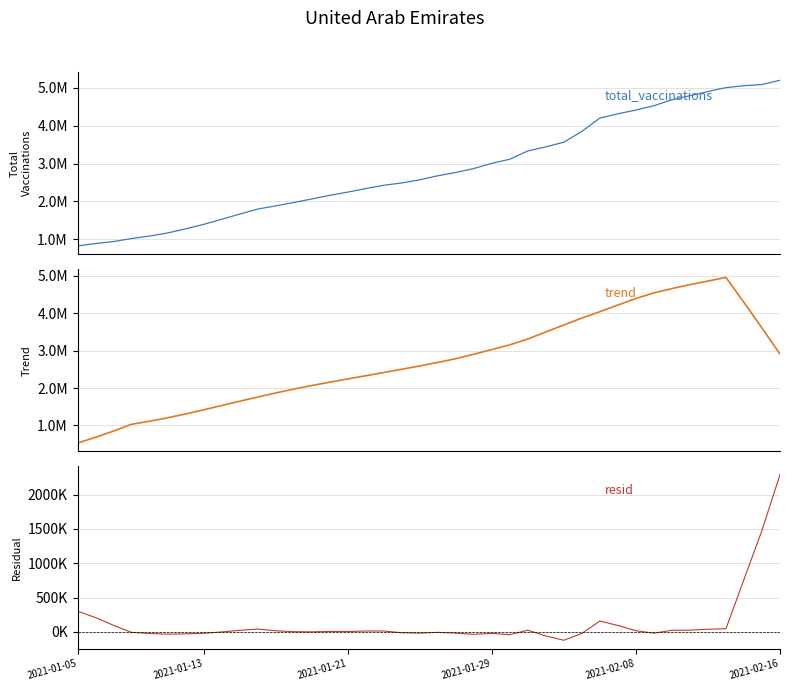

Rank the series by their maximum value, from lowest to highest.

resid, trend, total_vaccinations